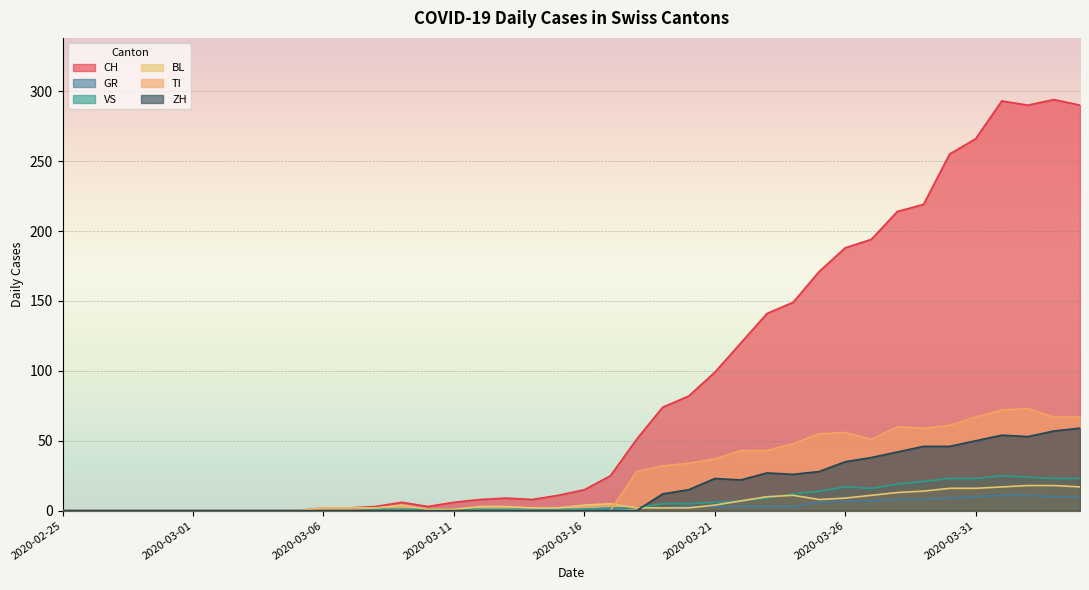

At how many categories does at least one series exceed 196?

8